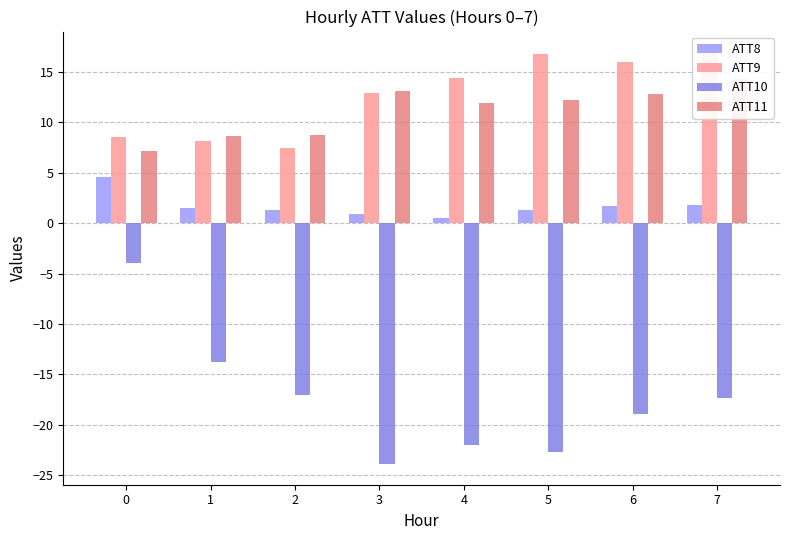

True or false: ATT9 has a value of 6.0 at 5.

False